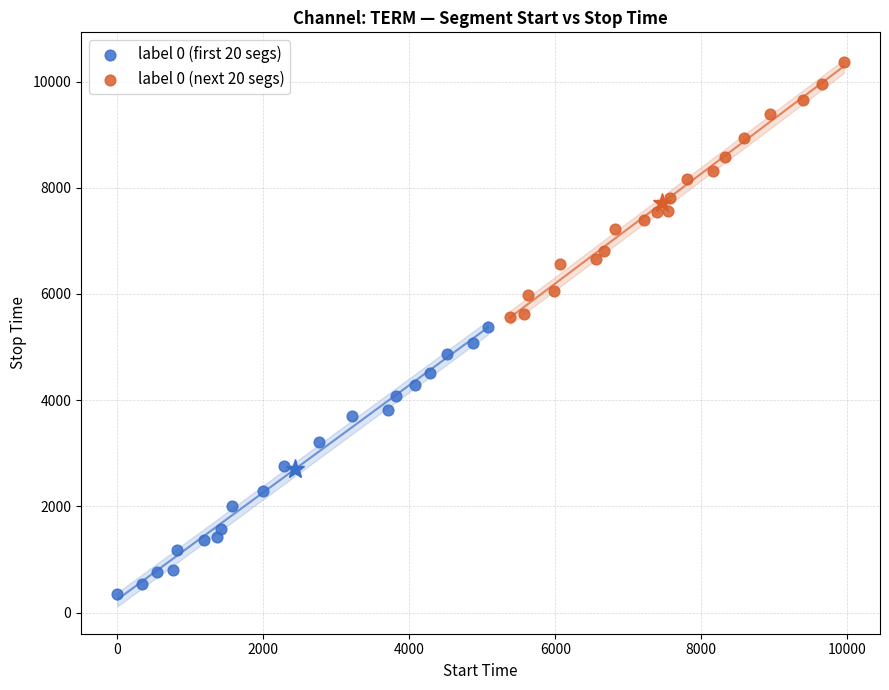

Which series reaches the maximum Y coordinate?

label 0 (next 20 segs)